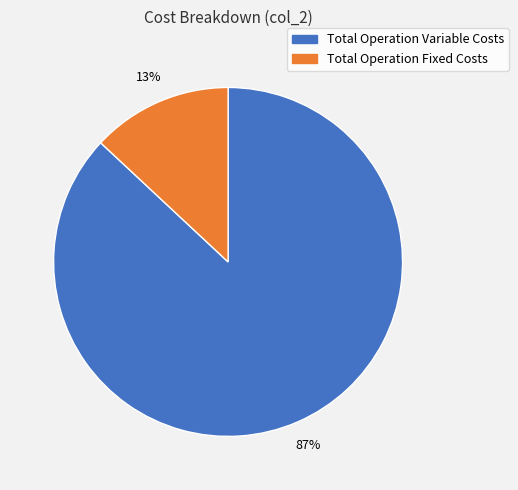

The Total Operation Variable Costs slice represents 87% of the pie. True or false?

True